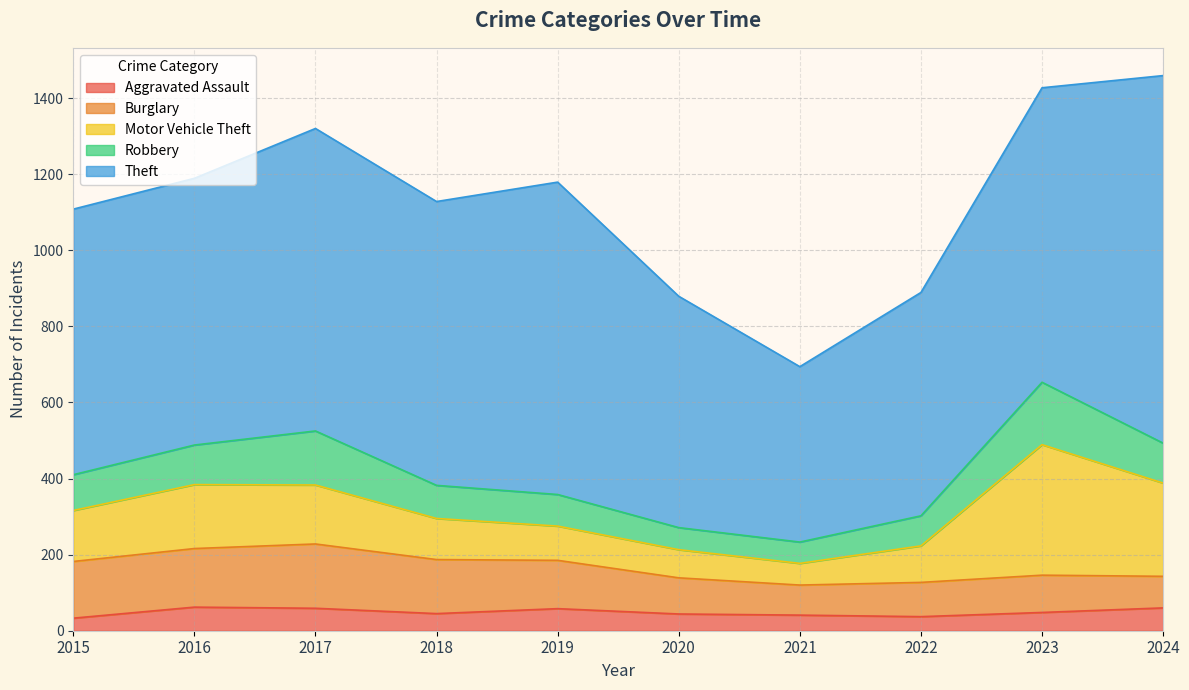

How many interior local valleys does the Robbery series have?

1